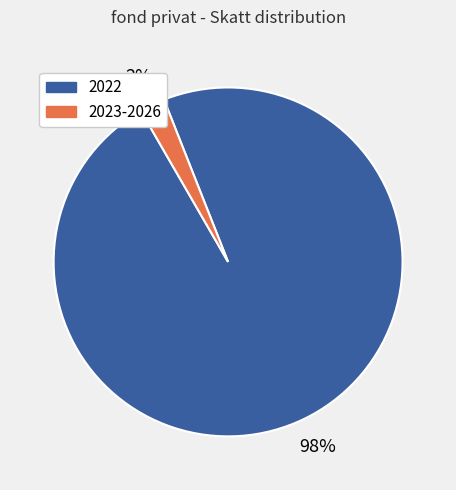

To the nearest percent, what percentage of the pie is 2022?

98%